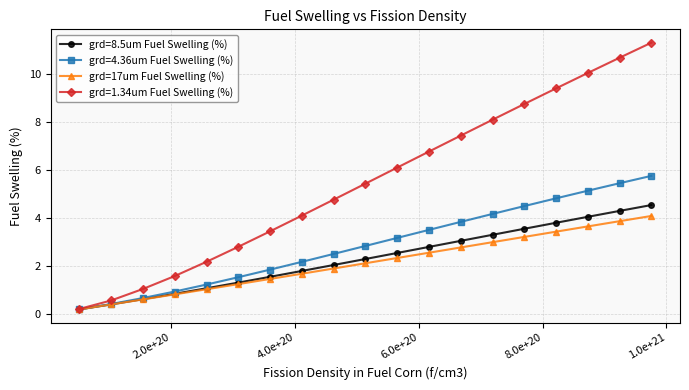

What is the value of the grd=17um Fuel Swelling (%) point at the 17th from the left?

3.7